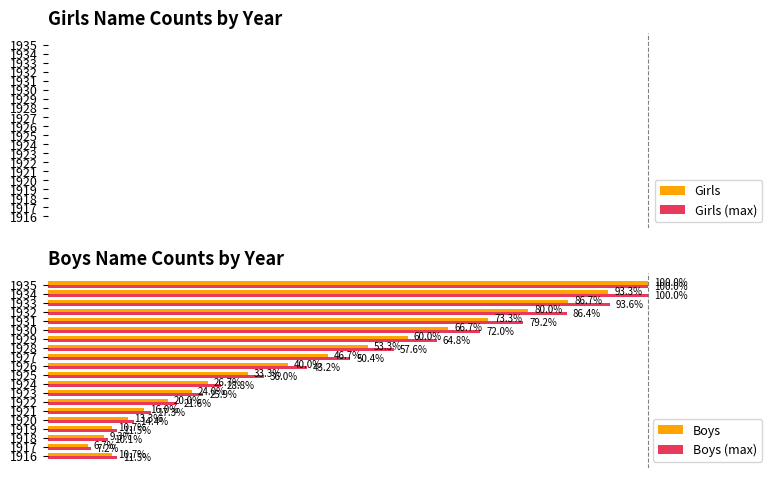

List the series in order of their overall mean, lowest first.

Boys, Boys (max)